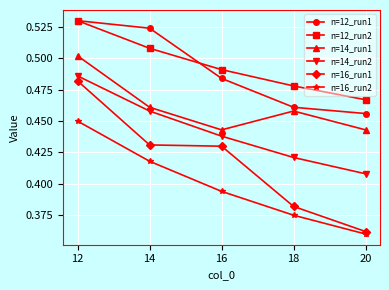

Rank the categories by n=14_run2 value from lowest to highest.

20, 18, 16, 14, 12